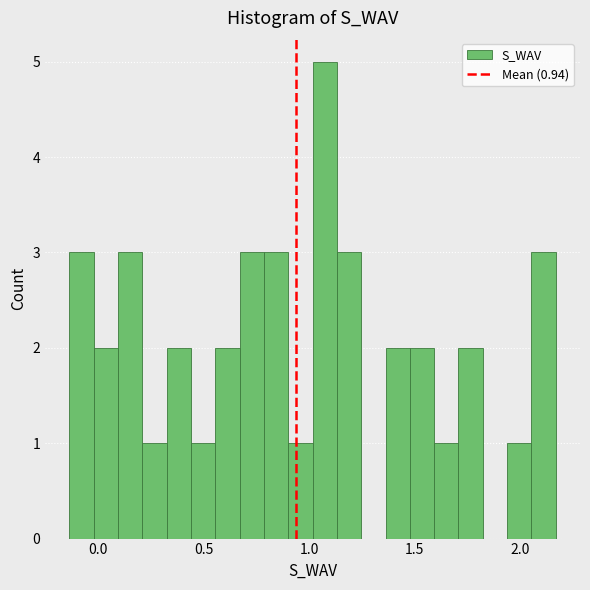

Around what value on the x-axis is the tallest bar? Give the approximate position of its centre, as read against the axis.

1.05